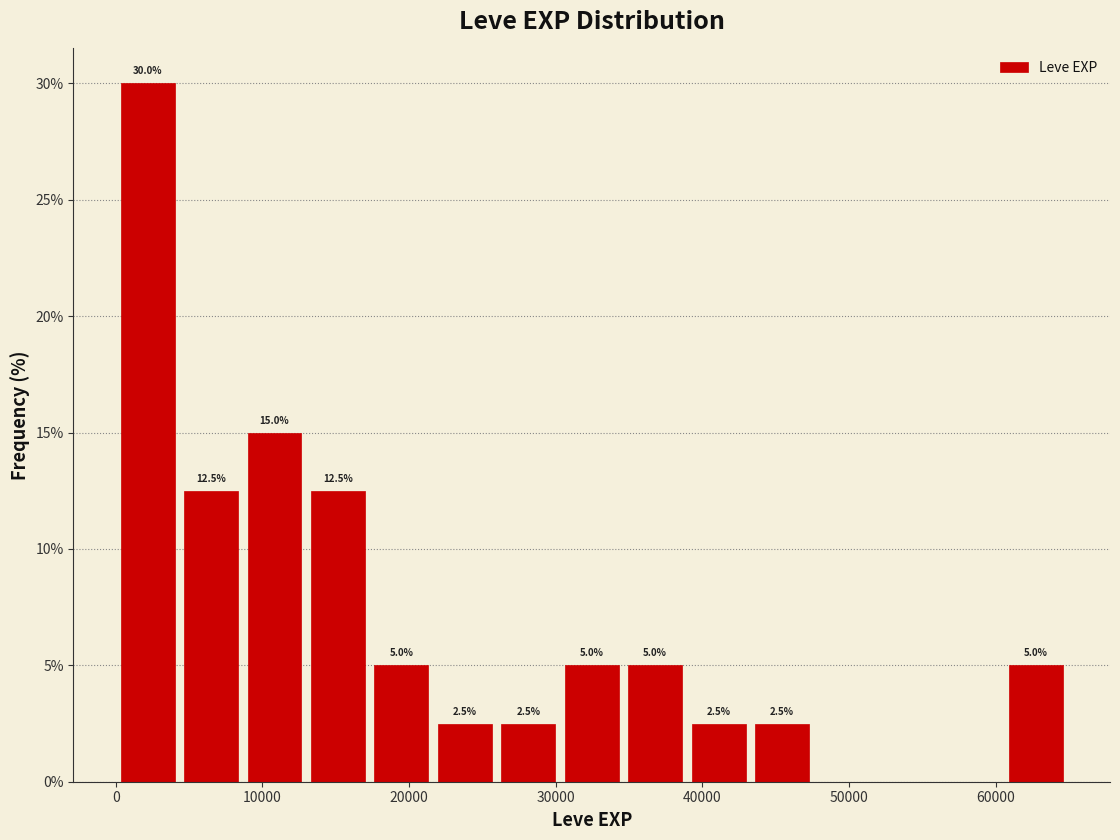

Which range on the x-axis has the tallest bar?

0 to 4000